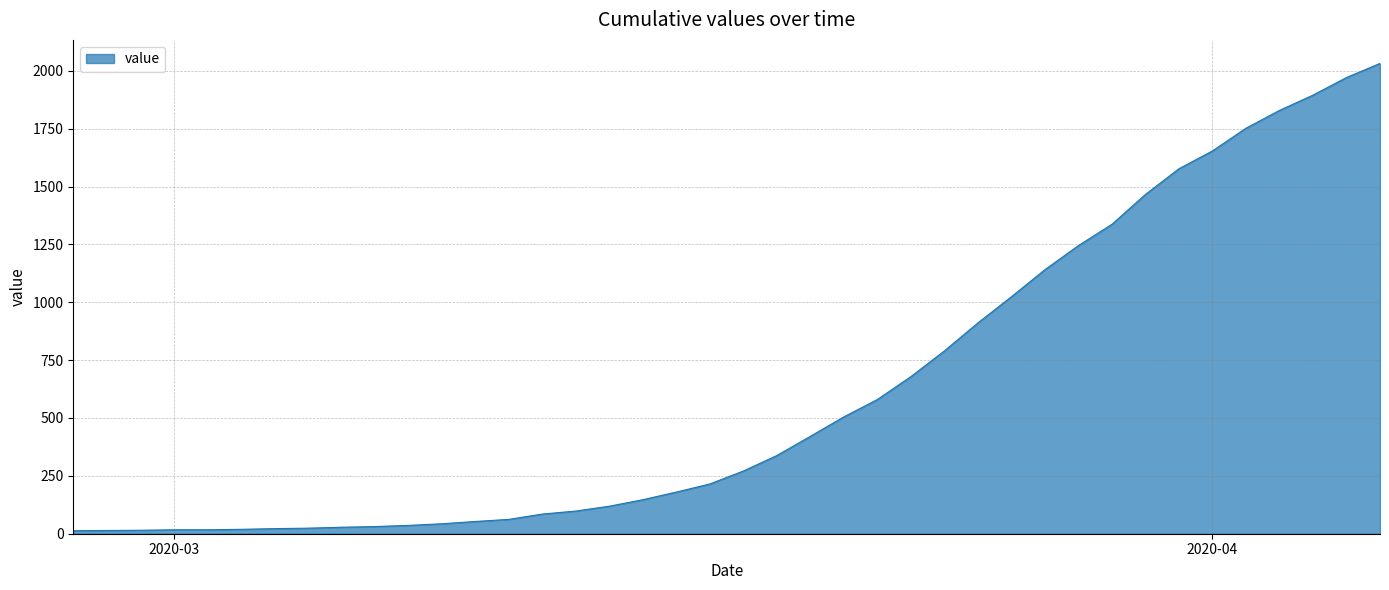

How many lines are shown in the chart?

1